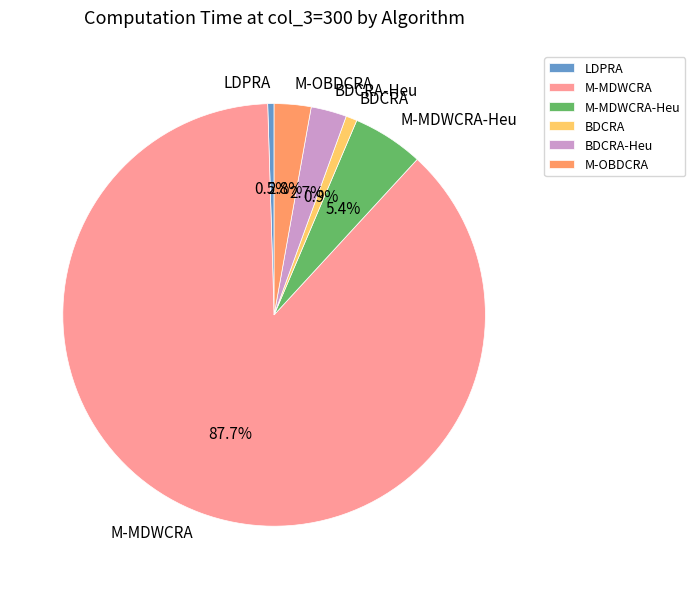

What is the largest slice in the pie chart?

M-MDWCRA